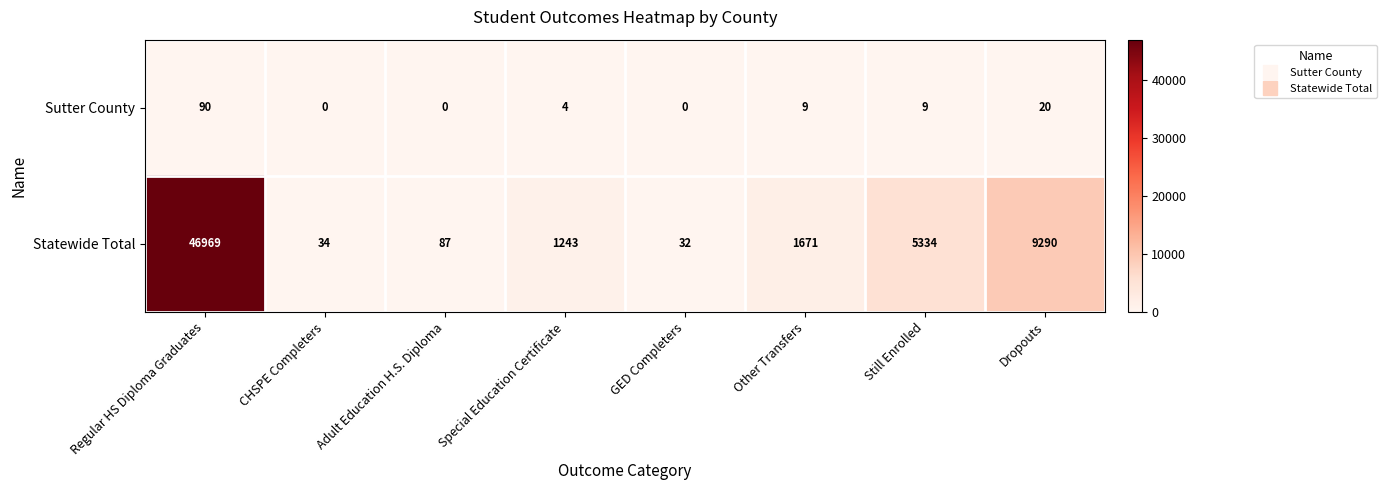

Count the number of categories in the chart.

8